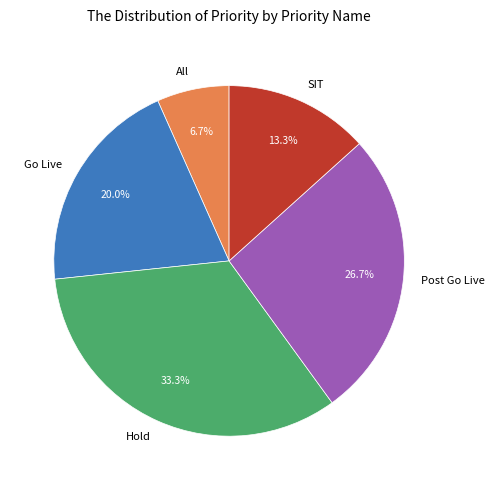

To the nearest percent, what is the difference between the largest and smallest slice percentages?

27%